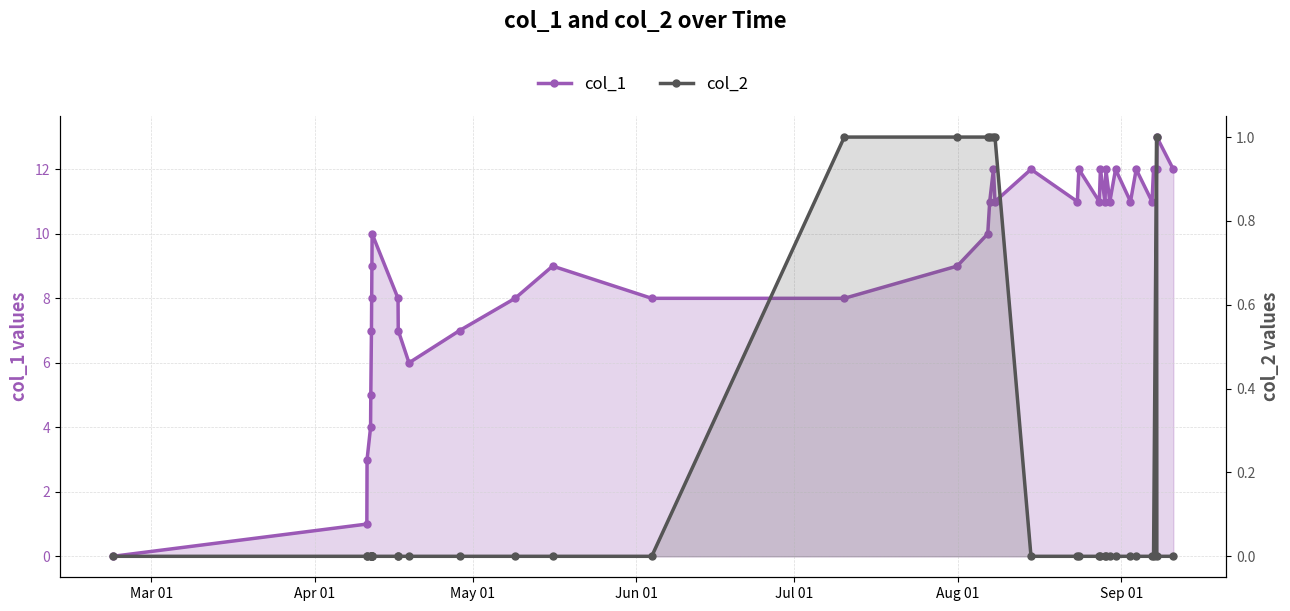

How many values in col_1 are above zero?

37